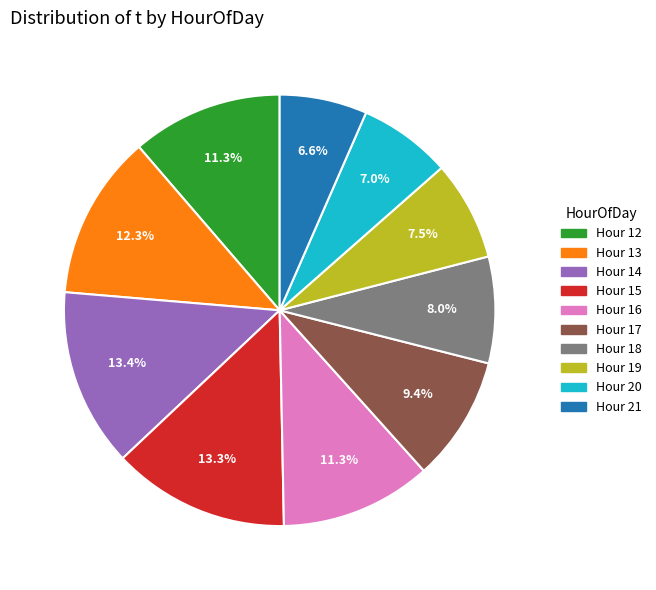

Does Hour 17 account for over 50% of the chart?

No